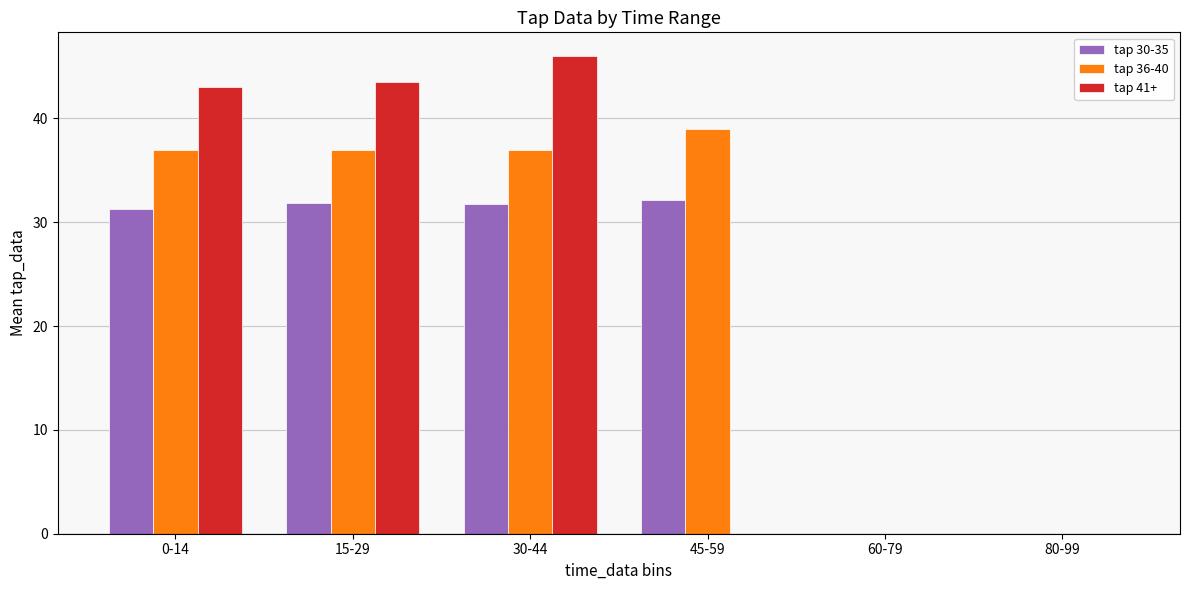

What is the maximum value shown in the chart?

46.0